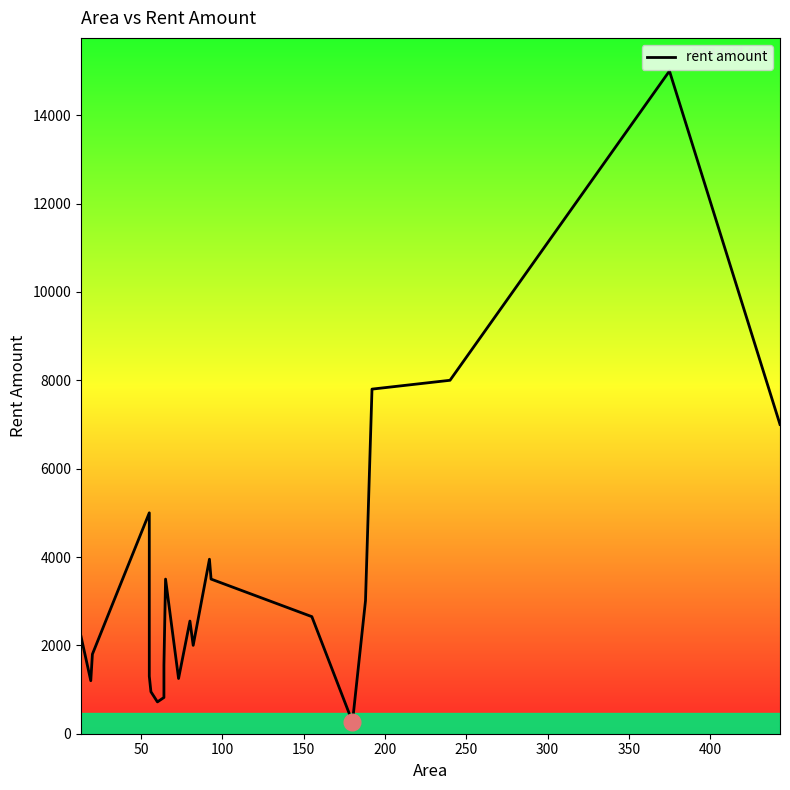

True or false: the data has more than 0 interior local peaks.

True